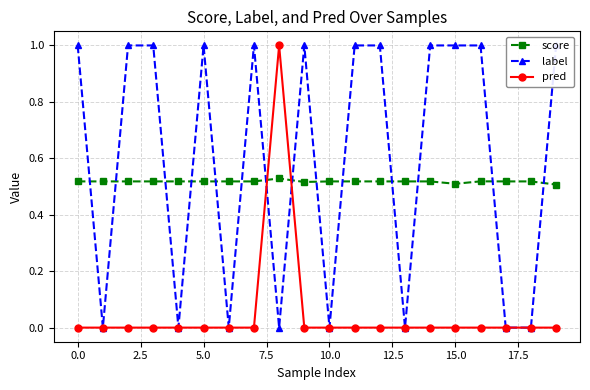

What is the difference between the maximum and second lowest values in the pred series?

1.0